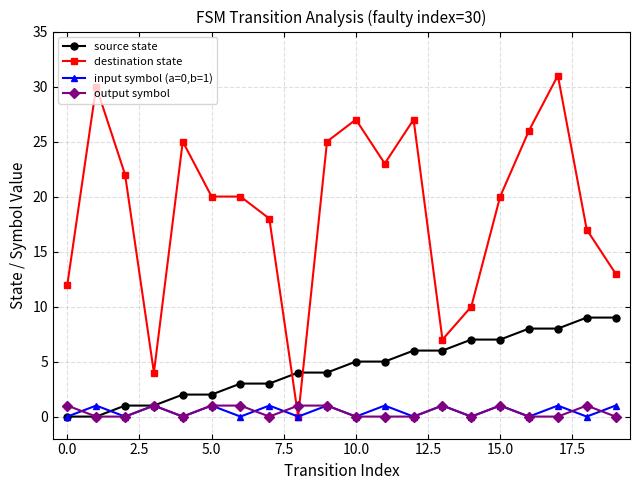

Which series has the widest spread of values?

destination state